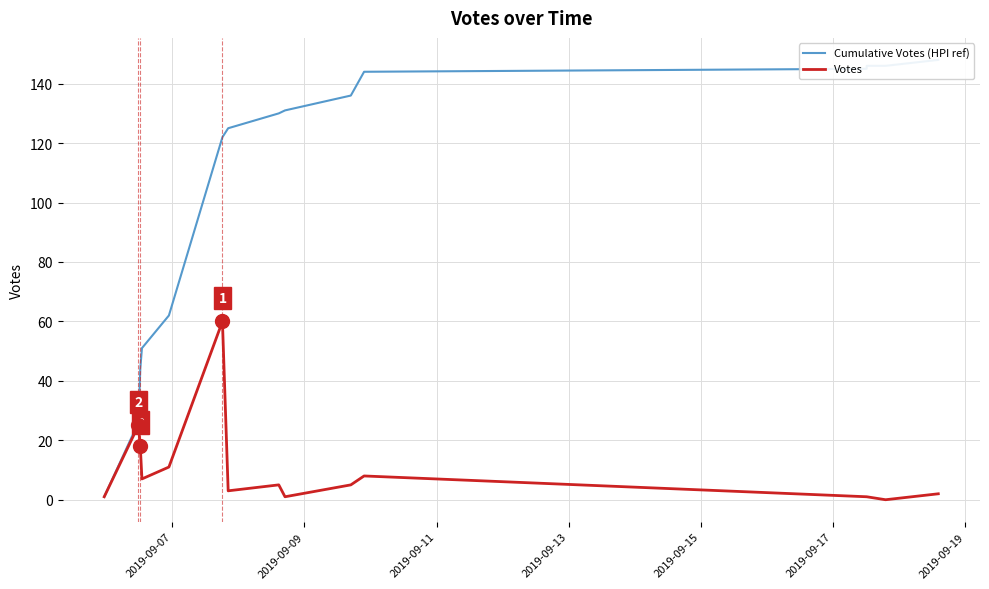

Does the chart display data point markers on the line(s)?

No